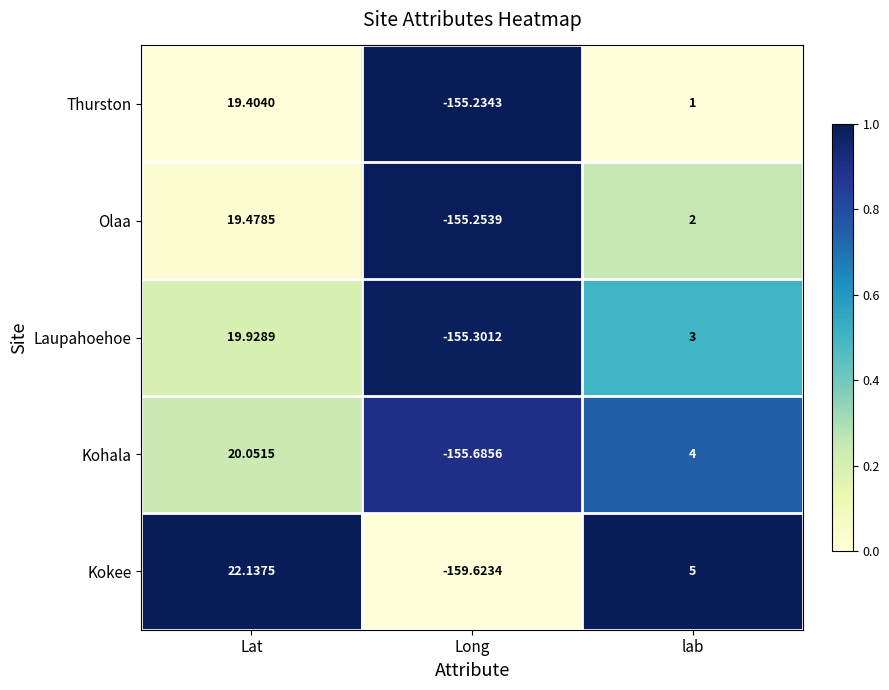

Which category has the highest value in the Kohala series?

Lat